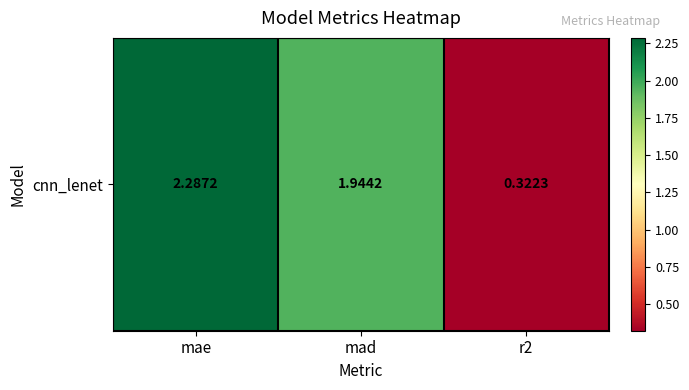

What is the average value?

1.5